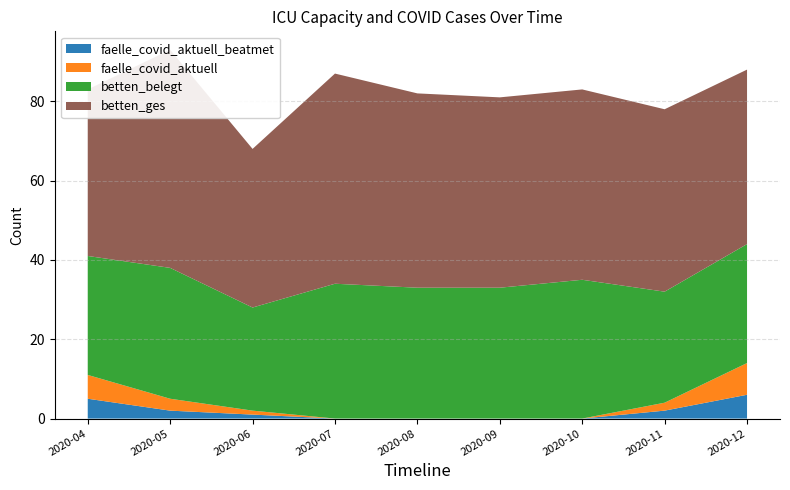

Reading left to right, list all the values displayed in this chart.

betten_ges: 2020-04=42	2020-05=55	2020-06=40	2020-07=53	2020-08=49	2020-09=48	2020-10=48	2020-11=46	2020-12=44
betten_belegt: 2020-04=30	2020-05=33	2020-06=26	2020-07=34	2020-08=33	2020-09=33	2020-10=35	2020-11=28	2020-12=30
faelle_covid_aktuell: 2020-04=6	2020-05=3	2020-06=1	2020-07=0	2020-08=0	2020-09=0	2020-10=0	2020-11=2	2020-12=8
faelle_covid_aktuell_beatmet: 2020-04=5	2020-05=2	2020-06=1	2020-07=0	2020-08=0	2020-09=0	2020-10=0	2020-11=2	2020-12=6